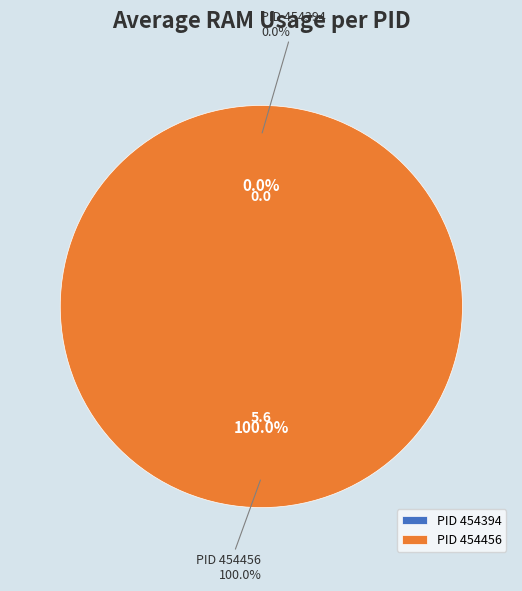

Combined, do 454456 and 454394 account for over 50%?

Yes